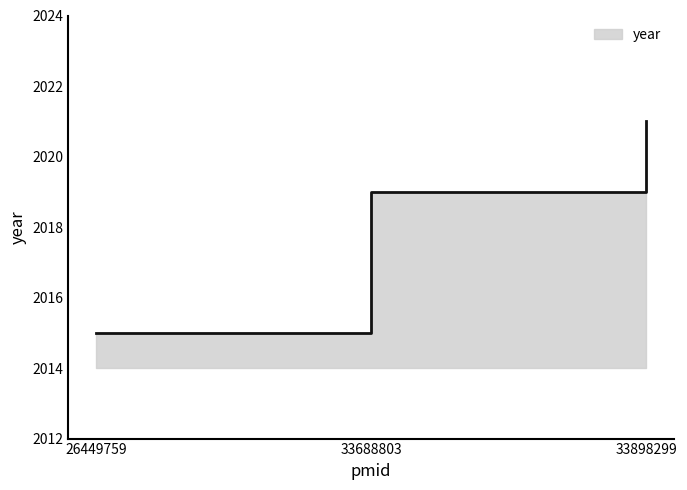

How many lines are shown in the chart?

1